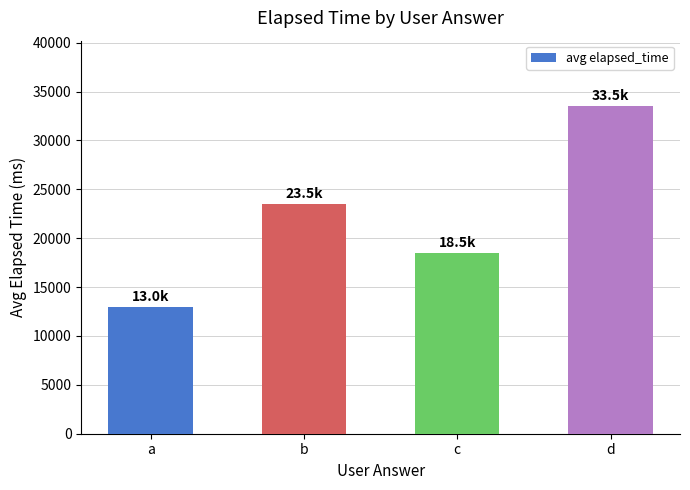

Rank the categories by value from lowest to highest.

a, c, b, d